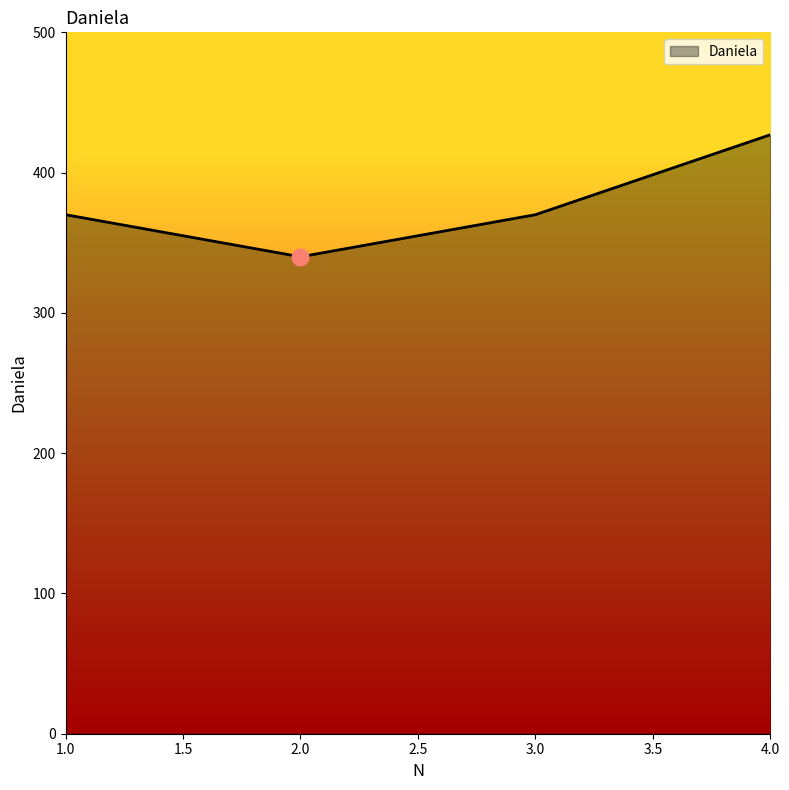

What value does the data have at 4.0?

427